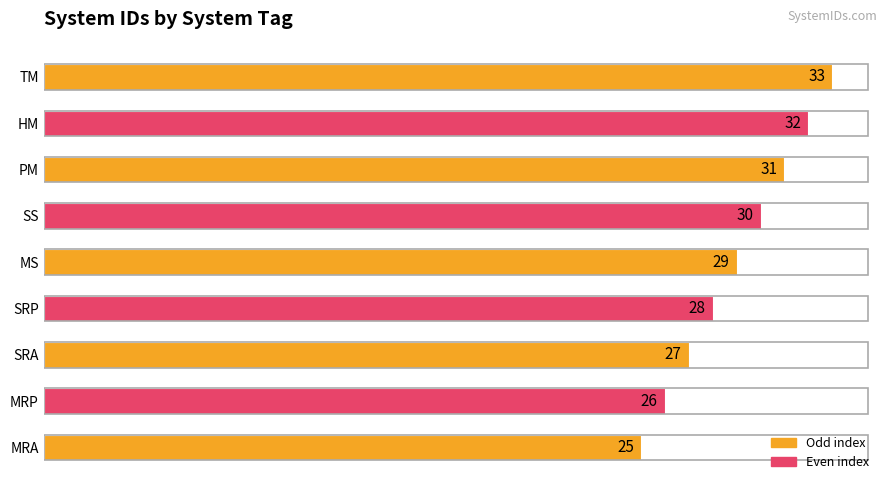

The value at MS is 42. True or false?

False